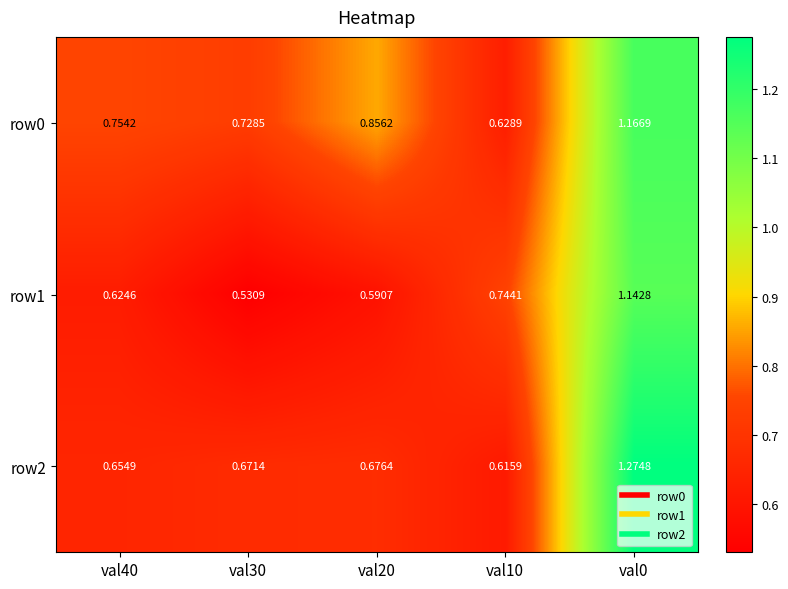

At which category does the chart reach its peak across all series?

val0